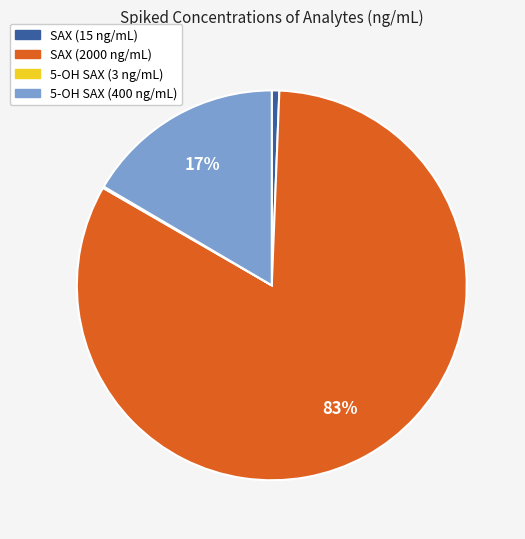

To the nearest percent, what portion does 5-OH SAX (400 ng/mL) represent?

17%